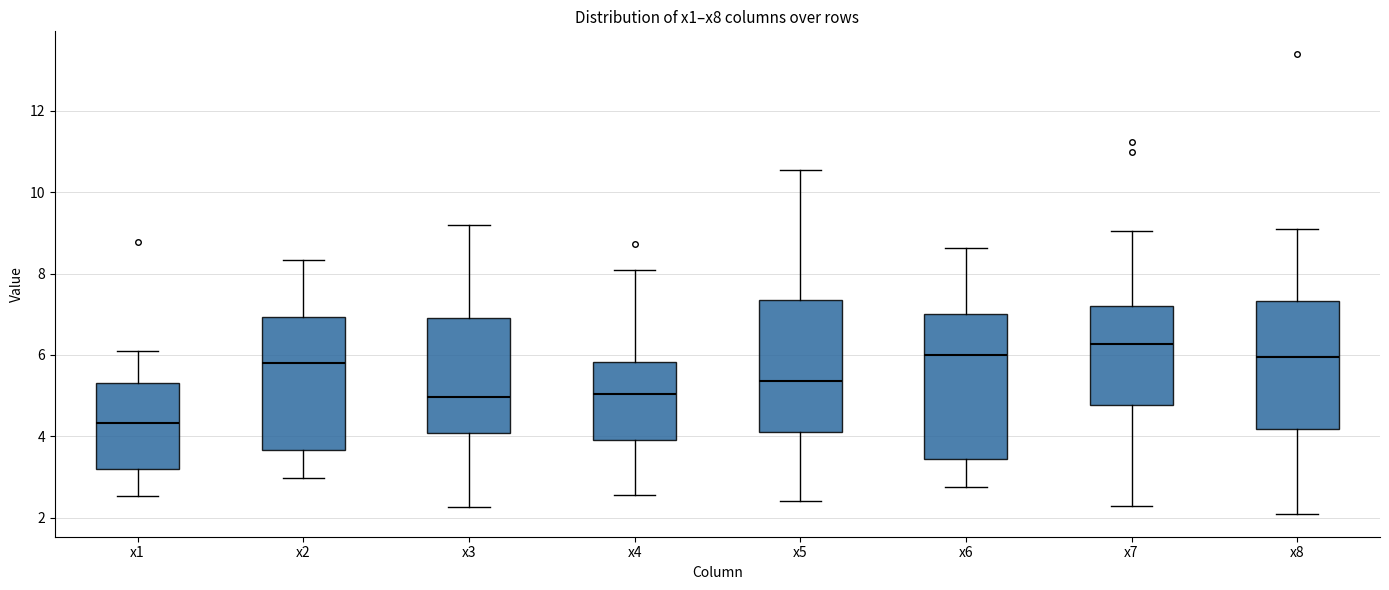

Where does the median line of the box for x5 sit on the y-axis? The values are not printed on the chart, so give them approximately, as read against the axis.

5.4